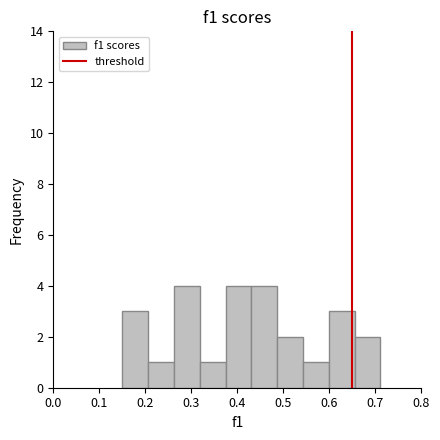

How tall is the bar that spans 0.54 to 0.60 on the x-axis? Neither the bar edges nor the heights are printed on the chart, so give them approximately, as read against the axes.

1